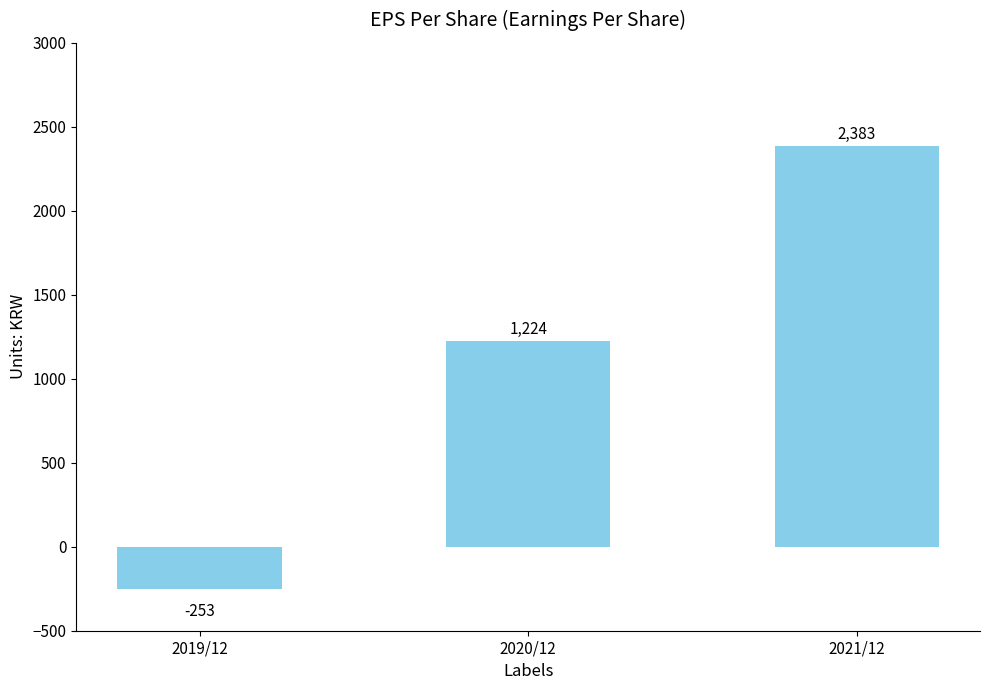

Where is the data nearest to the value 1065?

2020/12